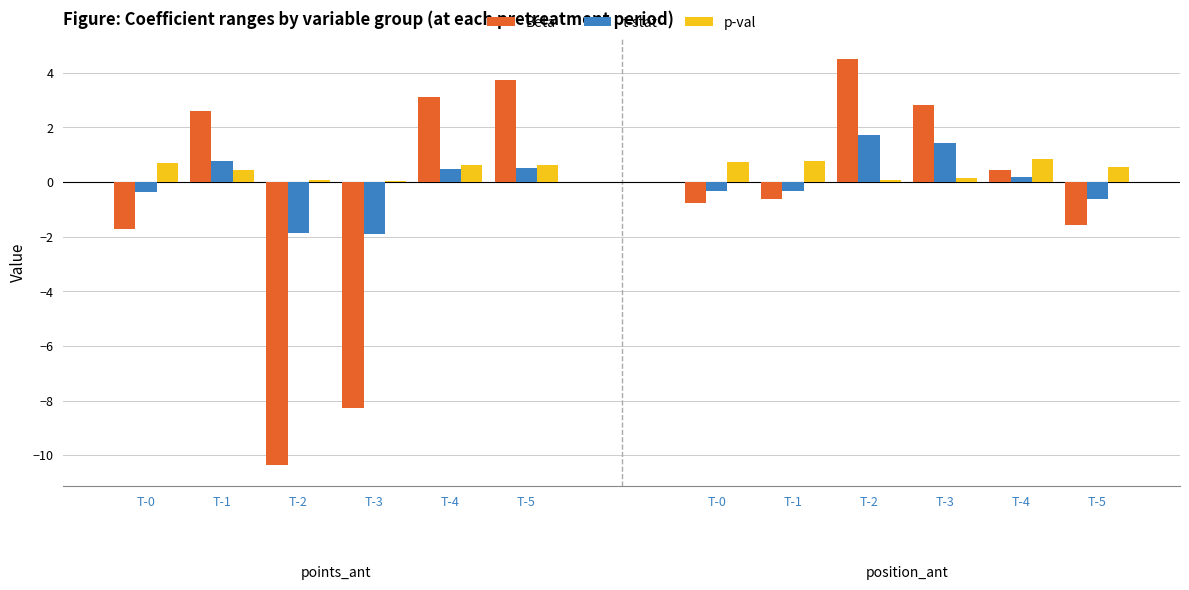

At which category does the chart reach its peak across all series?

T-2